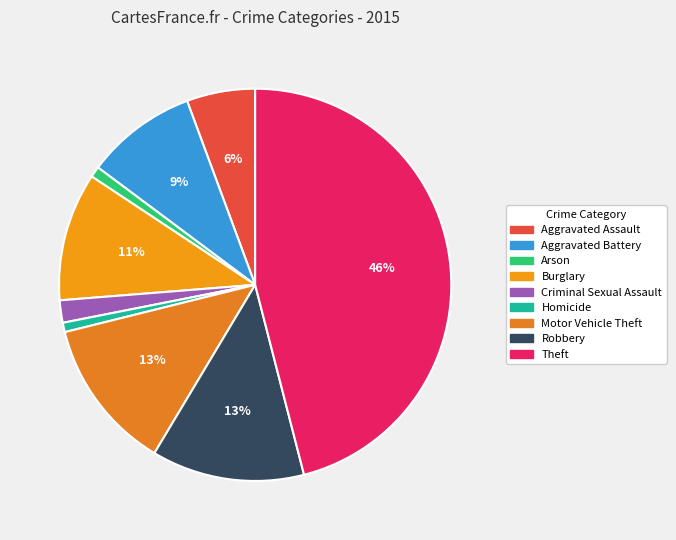

Which category has the smallest portion of the pie?

Homicide